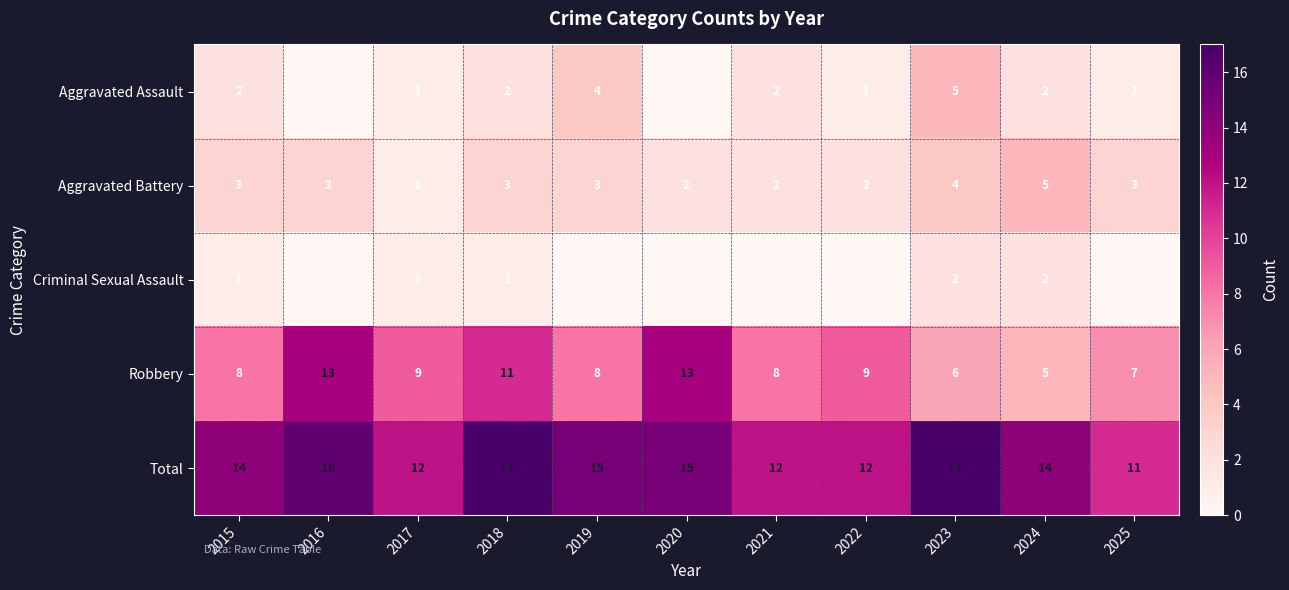

Which category has the lowest value in the Robbery series?

2024